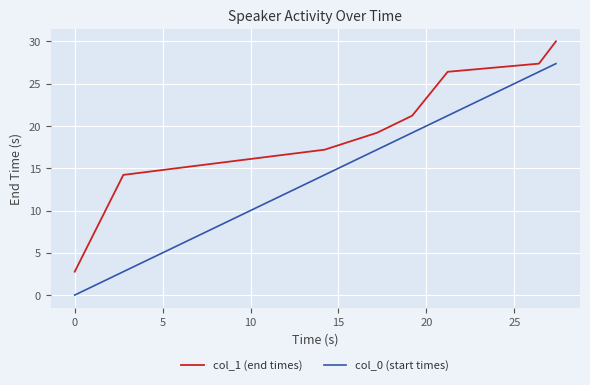

True or false: col_1 (end times) and col_0 (start times) cross at least once.

False